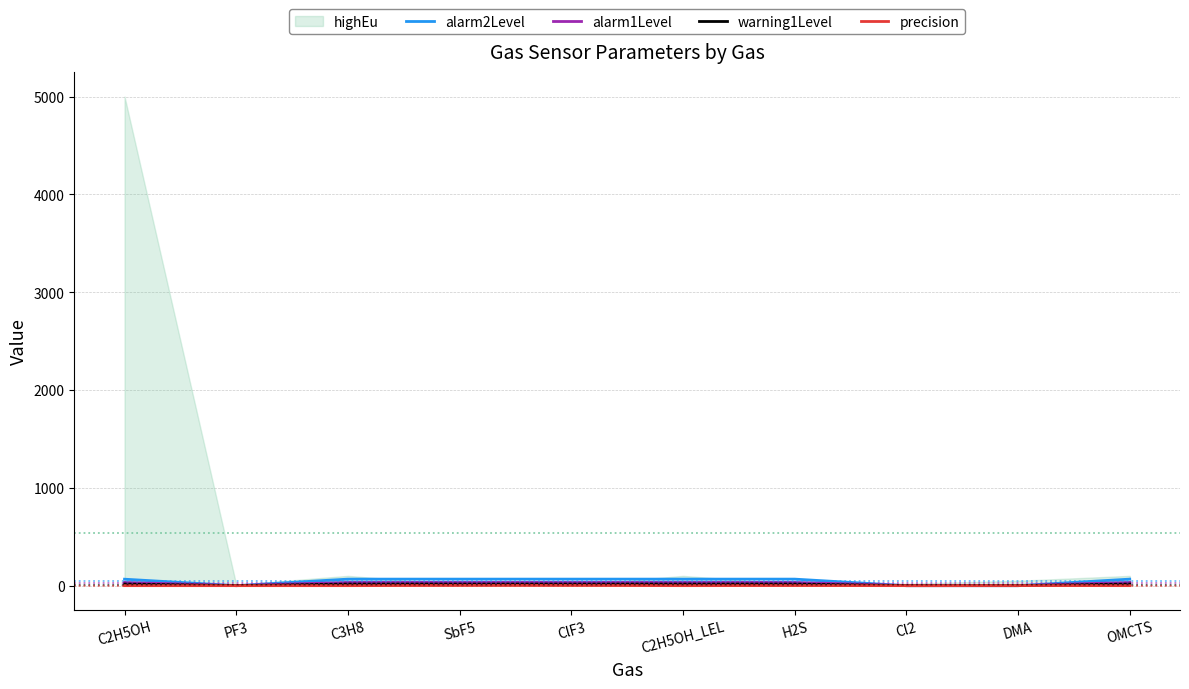

How many times do precision and warning1Level cross each other?

1